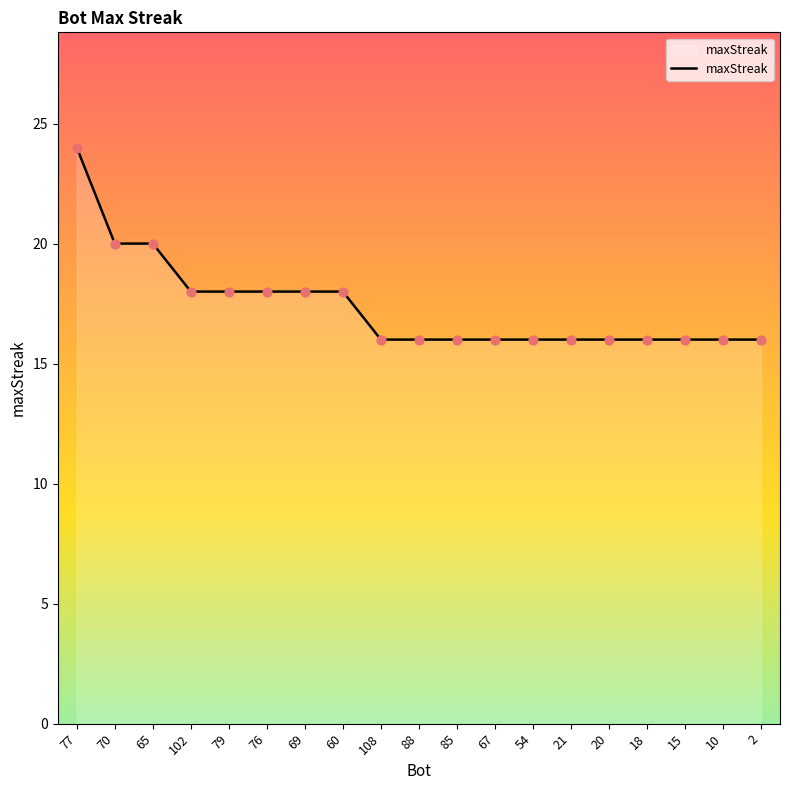

Approximately how many times larger is the value at 79 compared to 88?

1.1